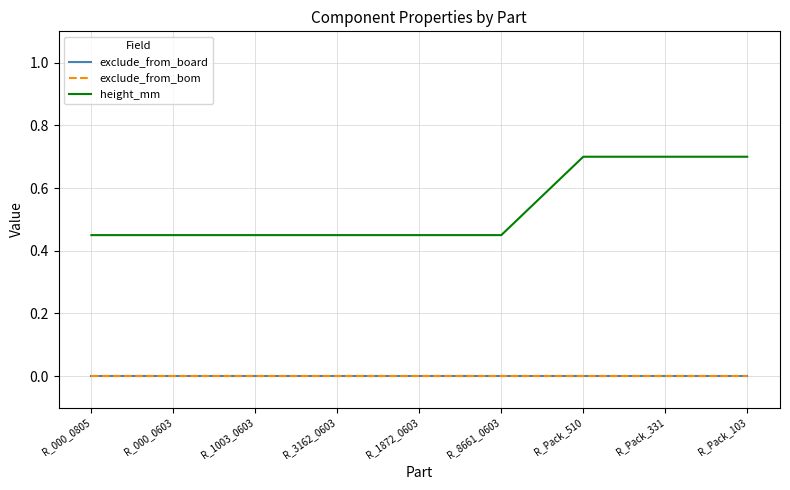

True or false: exclude_from_board and exclude_from_bom cross at least once.

False